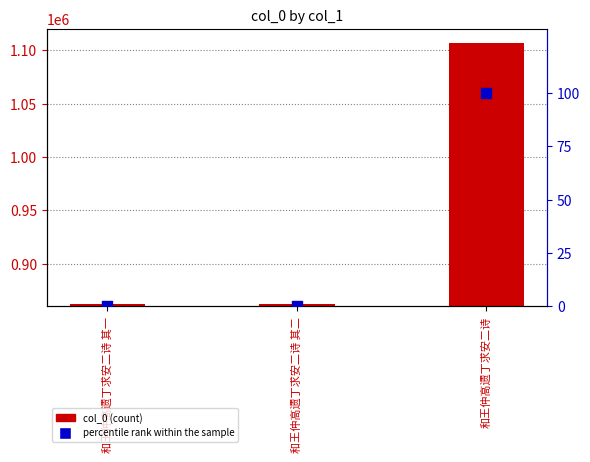

What is the total value across all series at 和王仲高遗丁求安二诗 其一?

862598